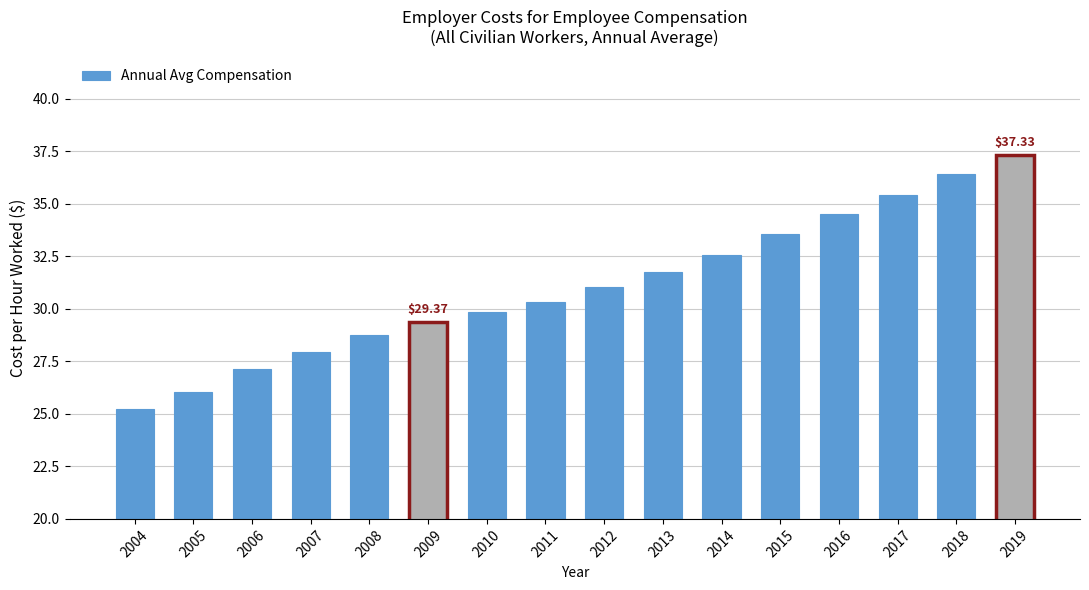

At which label does the data first exceed 31?

2012